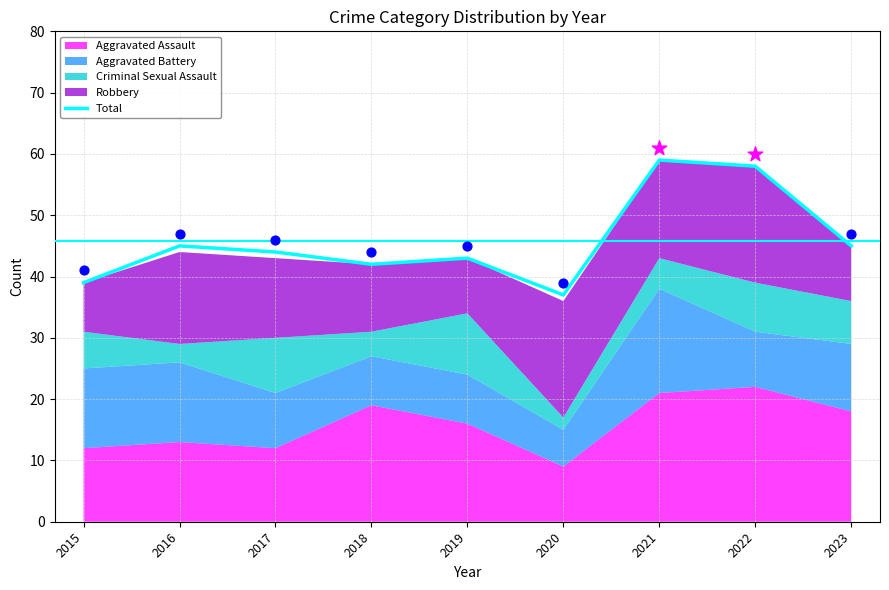

What is the change in value from 2017 to 2020?

-7